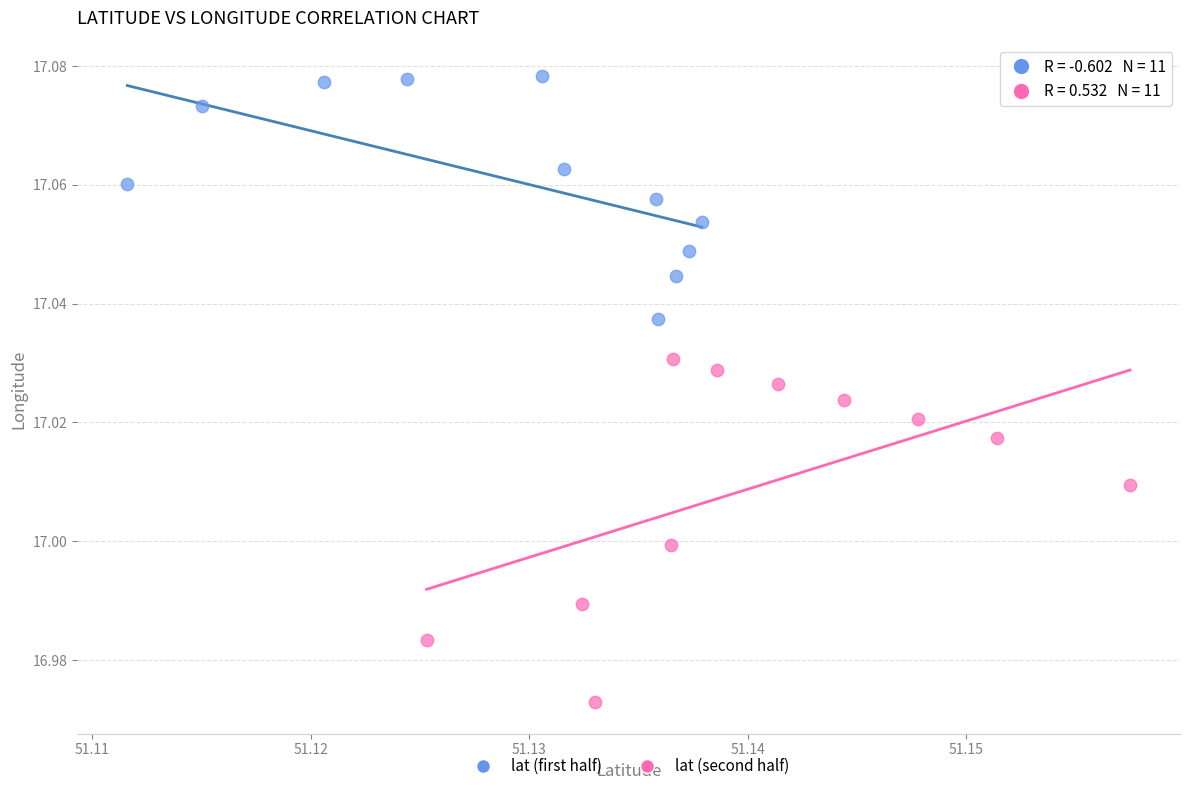

Which series has the widest spread of Y values?

lat (second half)